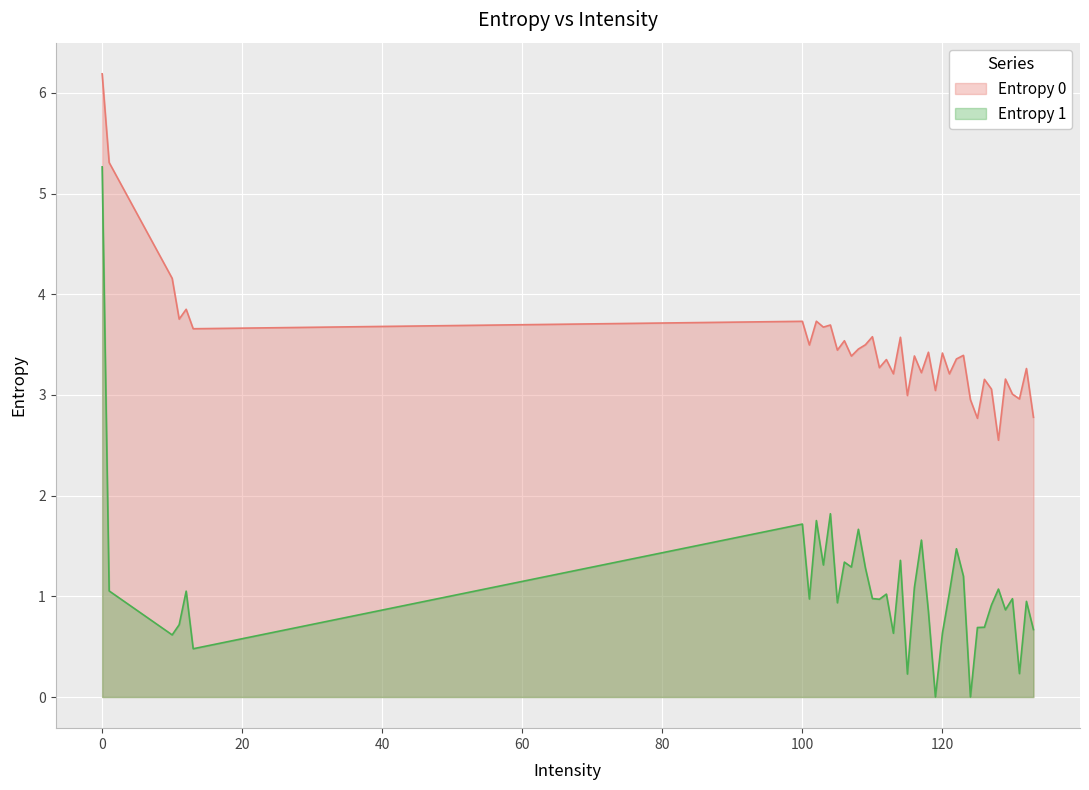

List the labels in order of Entropy 1 value, smallest first.

119, 124, 115, 131, 13, 10, 113, 120, 133, 125, 126, 11, 118, 129, 127, 105, 132, 111, 101, 130, 110, 112, 121, 12, 1, 128, 116, 123, 109, 107, 103, 106, 114, 122, 117, 108, 100, 102, 104, 0